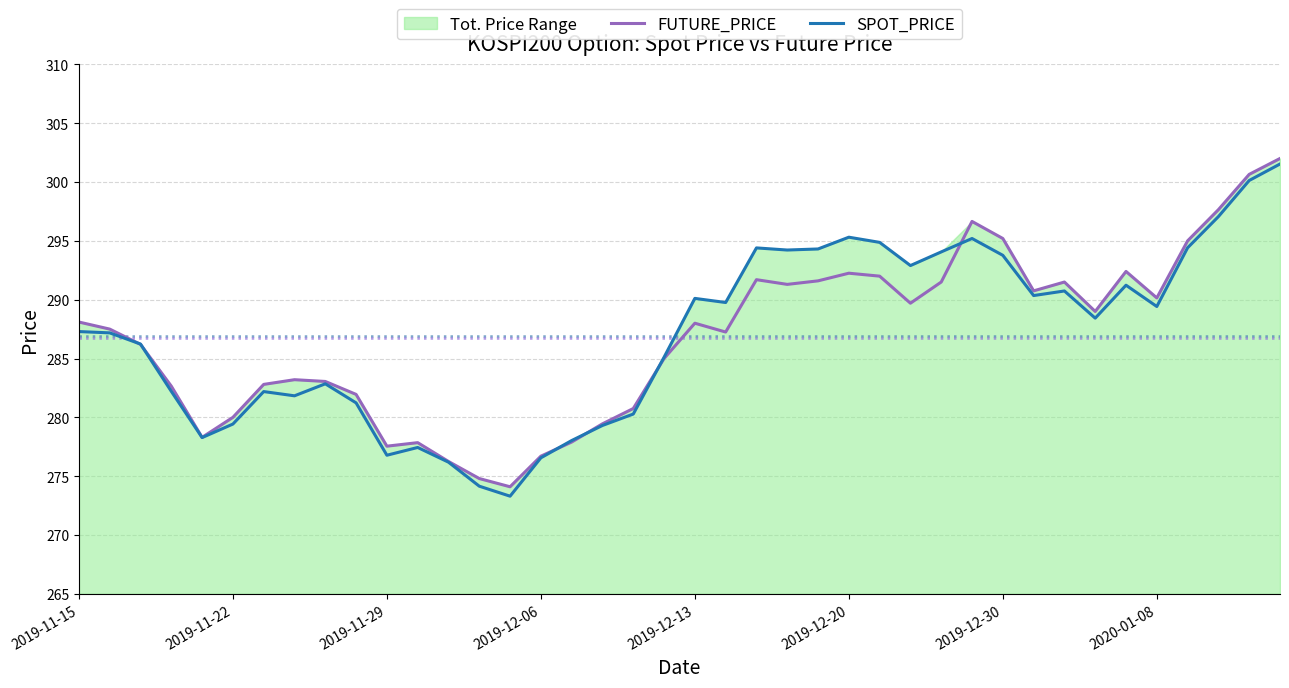

What is the lowest value of the SPOT_PRICE series?

273.3